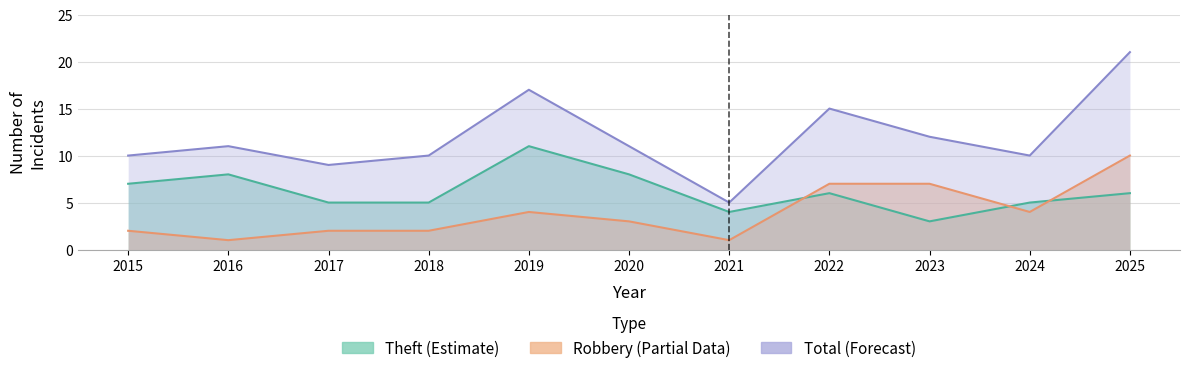

Does the chart display data point markers on the line(s)?

No